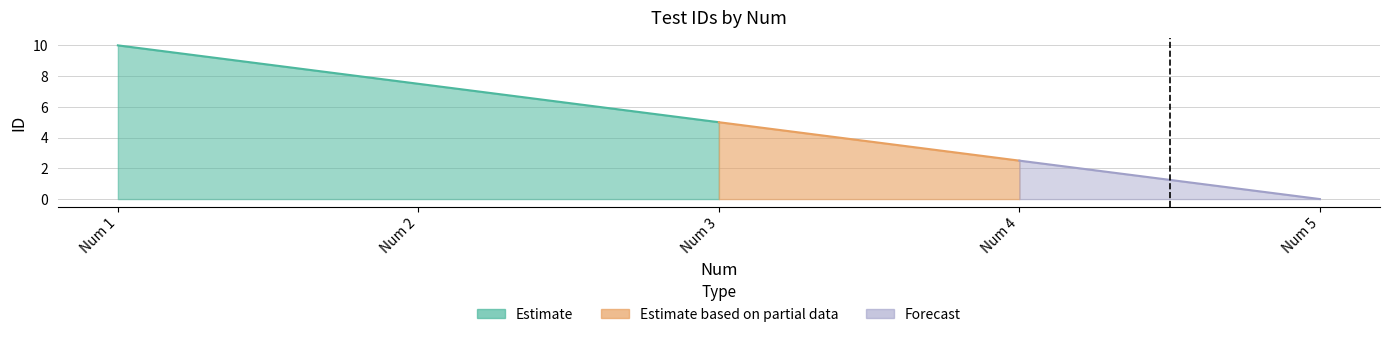

True or false: the data has more than 1 interior local peaks.

False